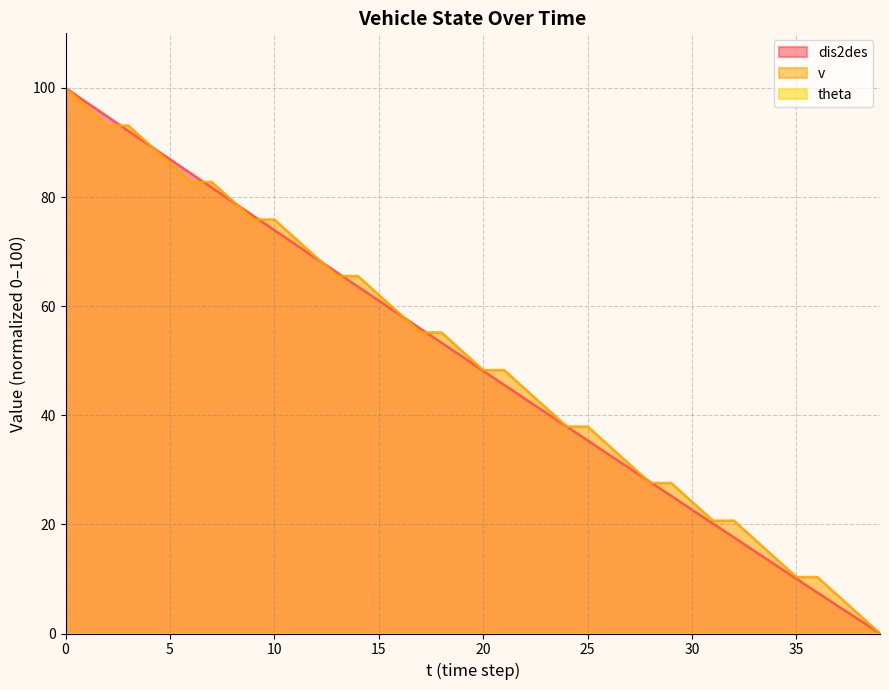

What is the value of the dis2des point at the 33rd from the left?

17.6